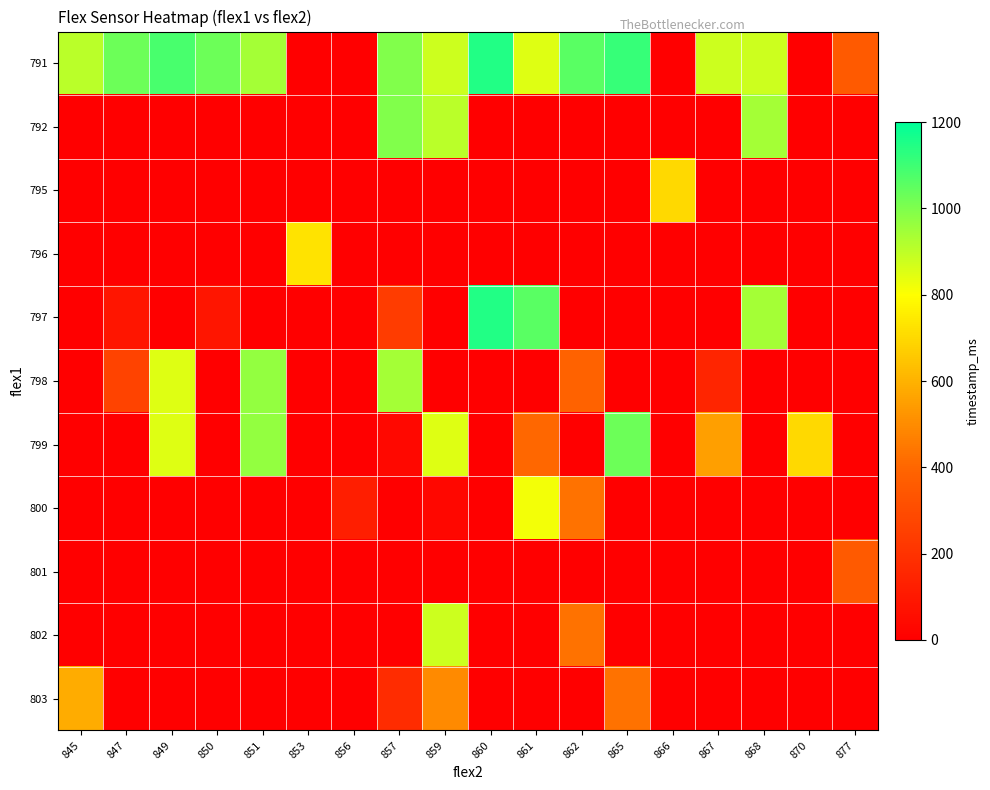

What is the difference between the highest and lowest values at 865?

1115